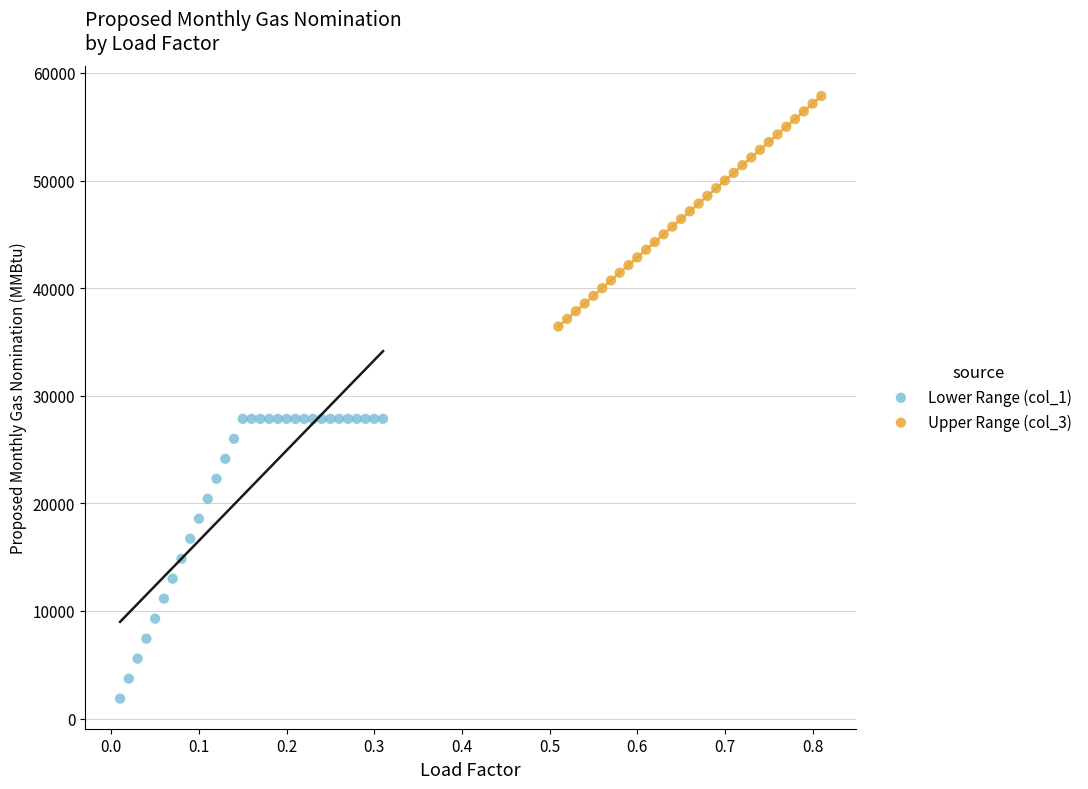

Which series contains the highest Y value?

Upper Range (col_3)